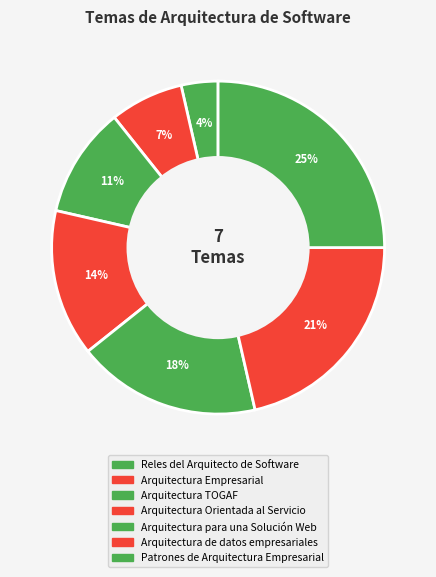

Between Arquitectura de datos empresariales and Patrones de Arquitectura Empresarial, which is larger?

Patrones de Arquitectura Empresarial